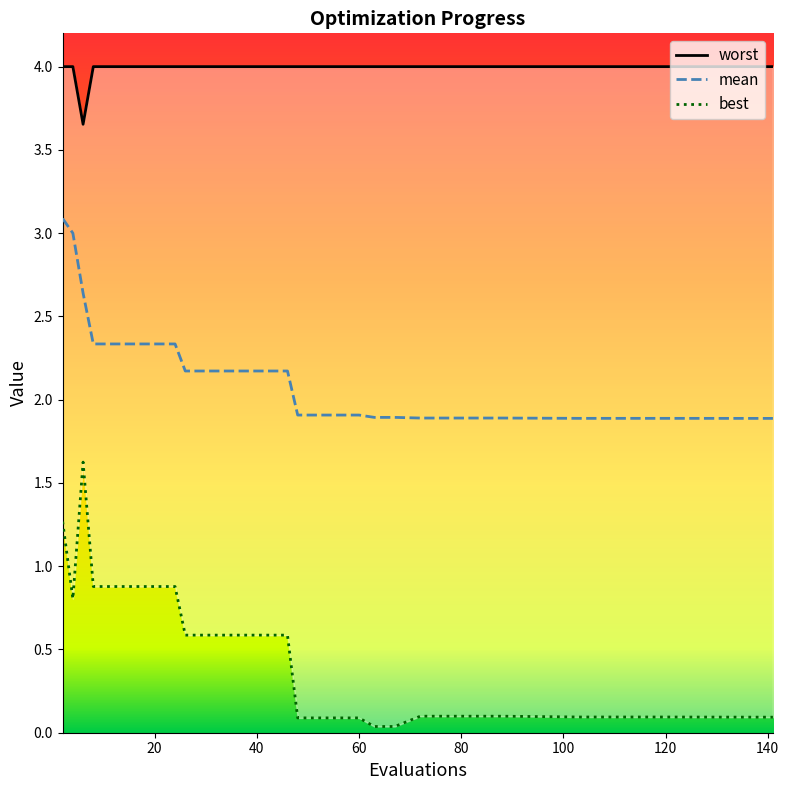

Which series has the largest total across all categories?

worst